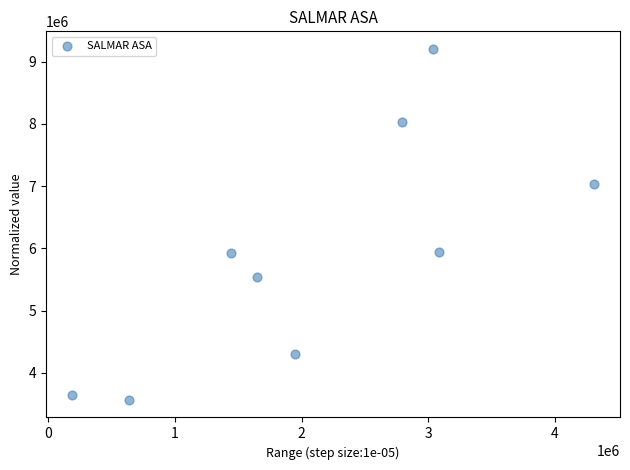

What is the average Y value?

5908095